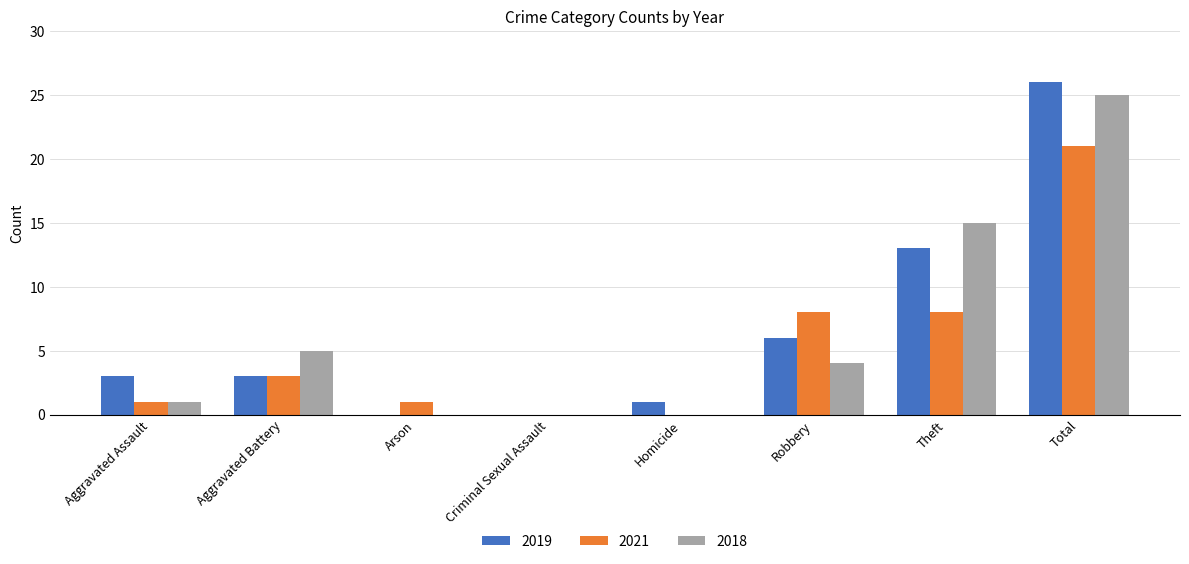

Reading left to right, extract all data points from this chart.

2019: 3	3	0	0	1	6	13	26
2021: 1	3	1	0	0	8	8	21
2018: 1	5	0	0	0	4	15	25